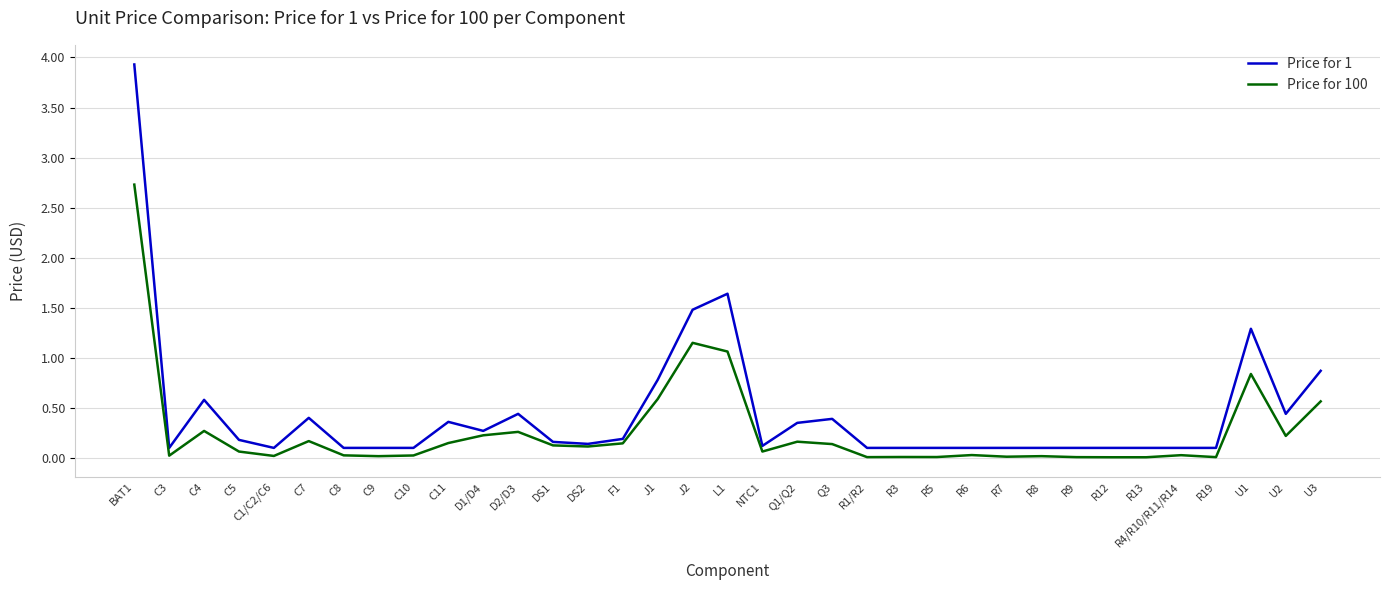

What position from the left is D1/D4?

11